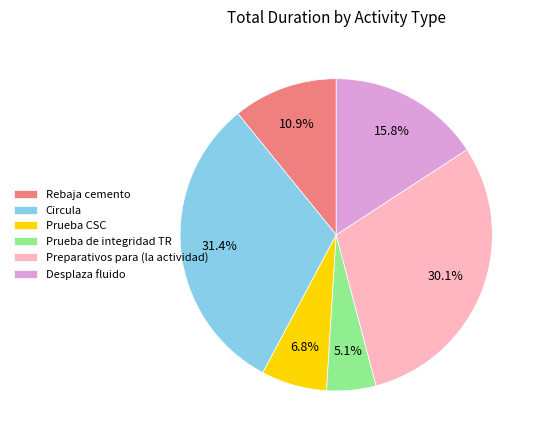

True or false: Circula accounts for 31% of the total.

True